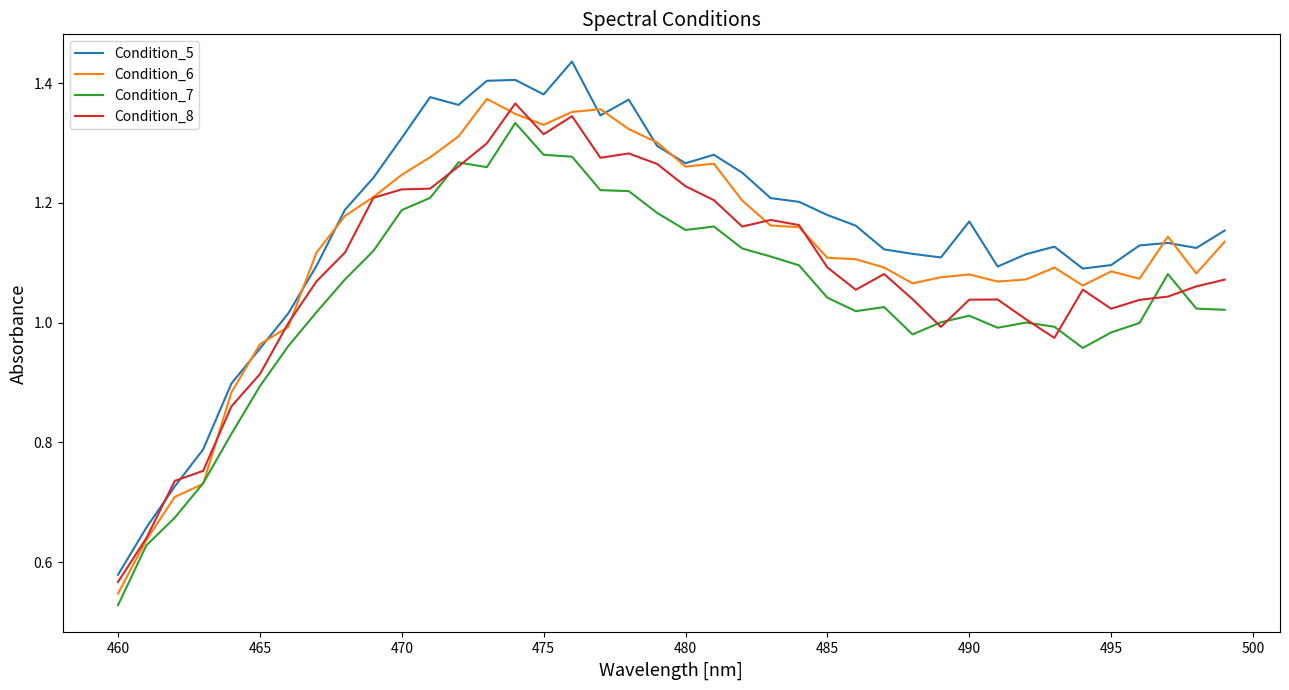

True or false: Condition_7 and Condition_5 intersect in this chart.

False